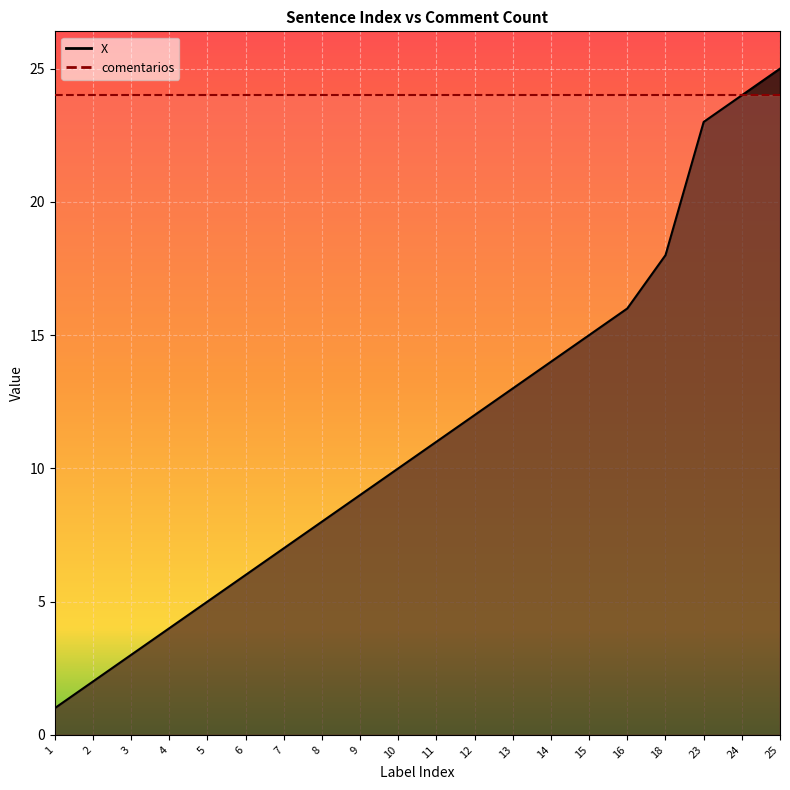

Rank the categories by value from highest to lowest.

25, 24, 23, 18, 16, 15, 14, 13, 12, 11, 10, 9, 8, 7, 6, 5, 4, 3, 2, 1